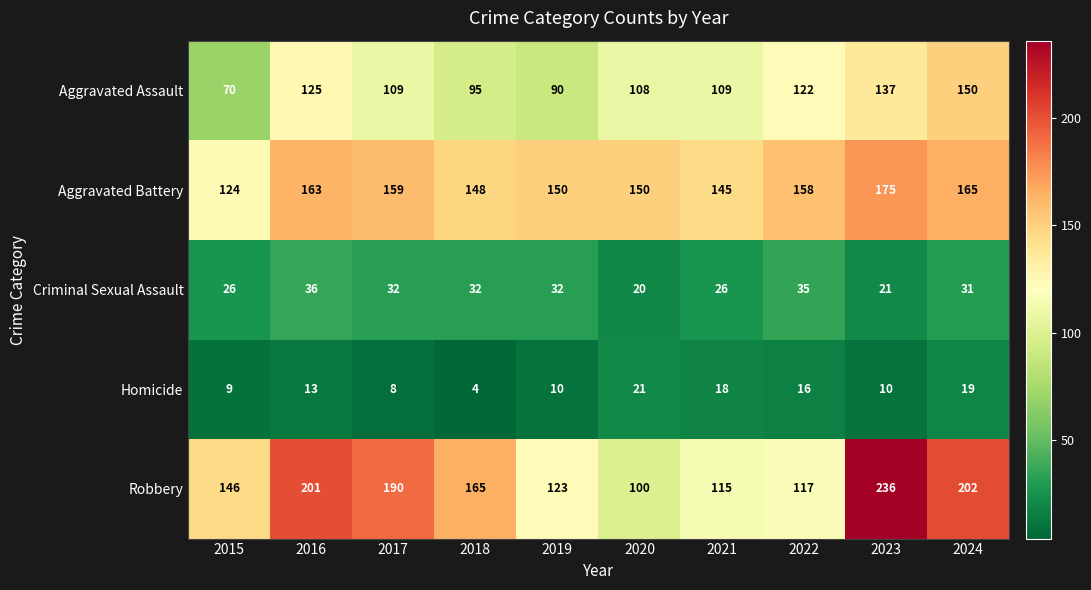

At 2023, list the series in order from smallest to largest.

Homicide, Criminal Sexual Assault, Aggravated Assault, Aggravated Battery, Robbery